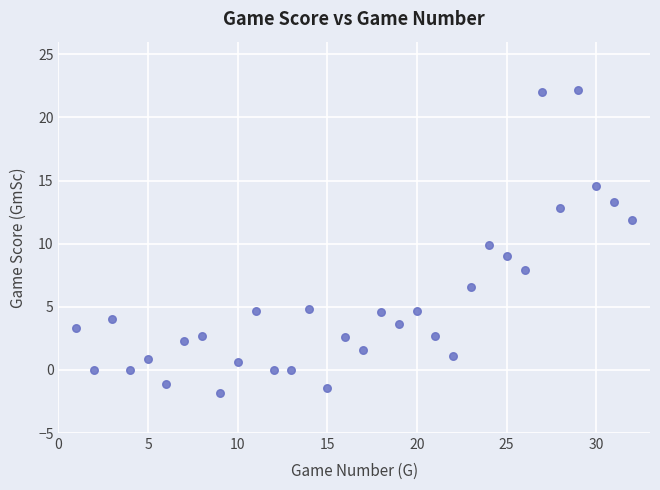

What is the range of X values (max minus min)?

31.0